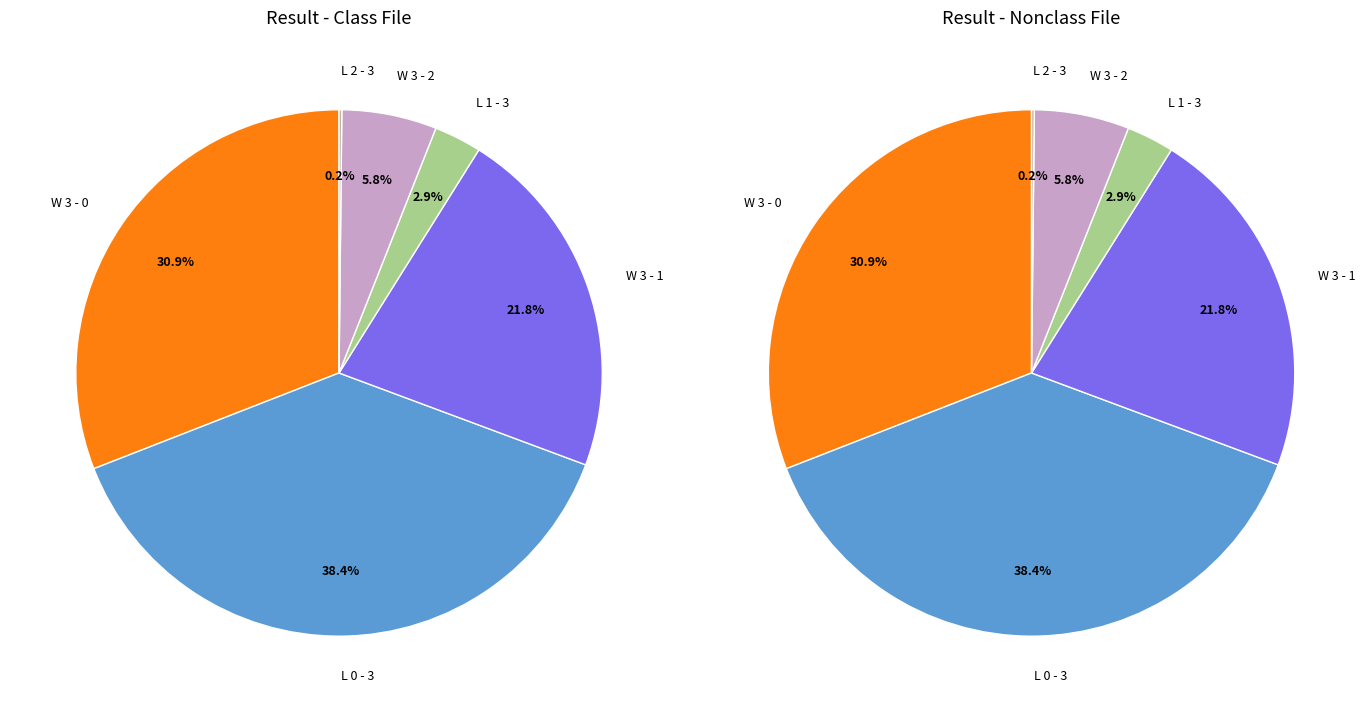

Is the sum of L 0 - 3 and L 2 - 3 greater than half?

No